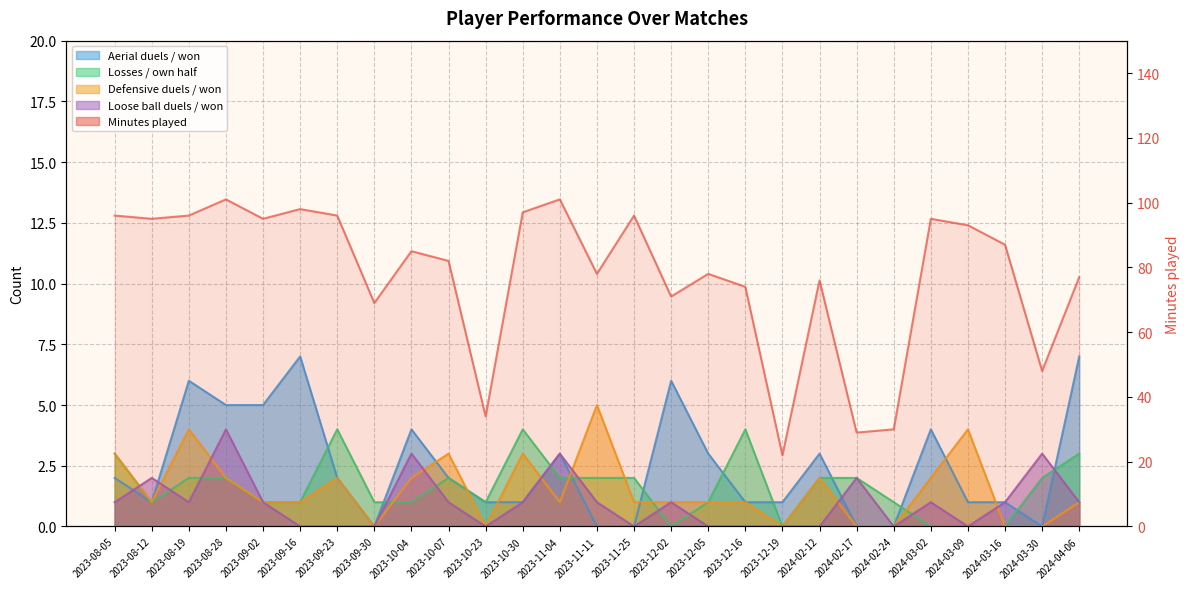

What is the label of the 4th point from the right?

2024-03-09